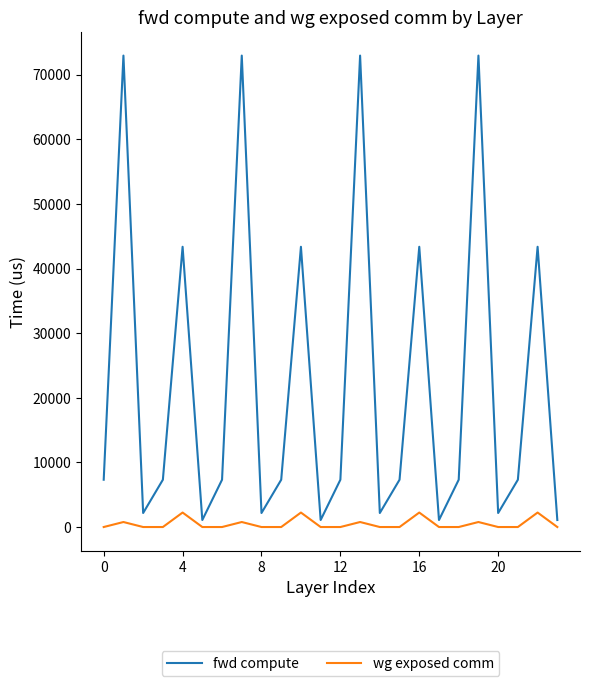

True or false: fwd compute and wg exposed comm intersect in this chart.

False